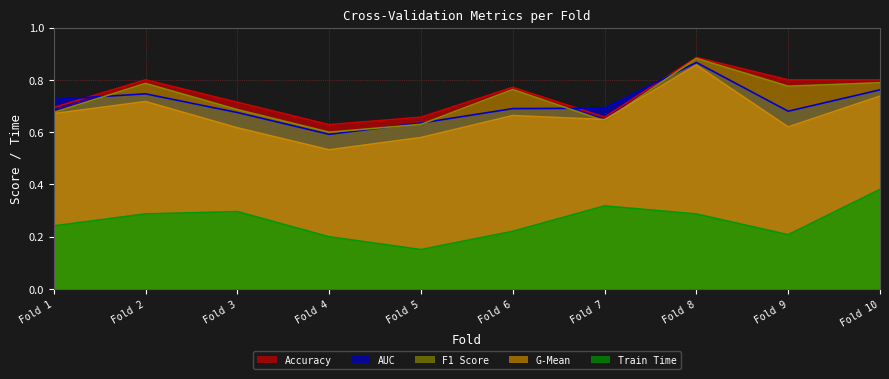

True or false: accuracy has more than 2 points higher than both neighbors.

True